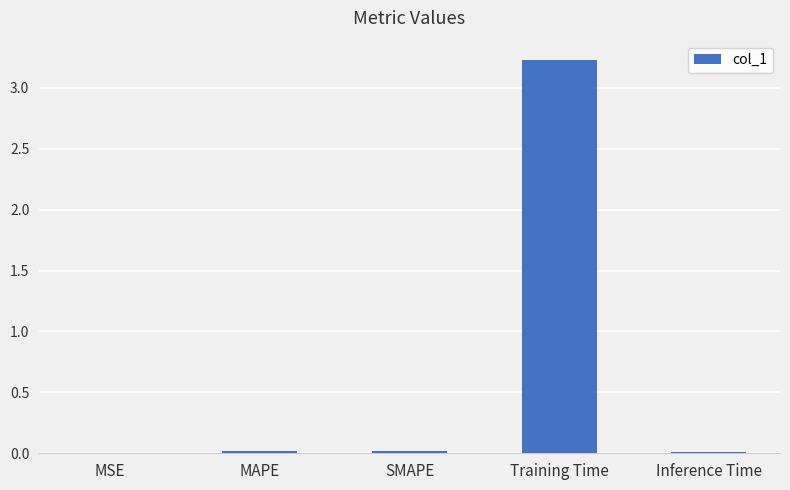

What value does the data have at Training Time?

3.2